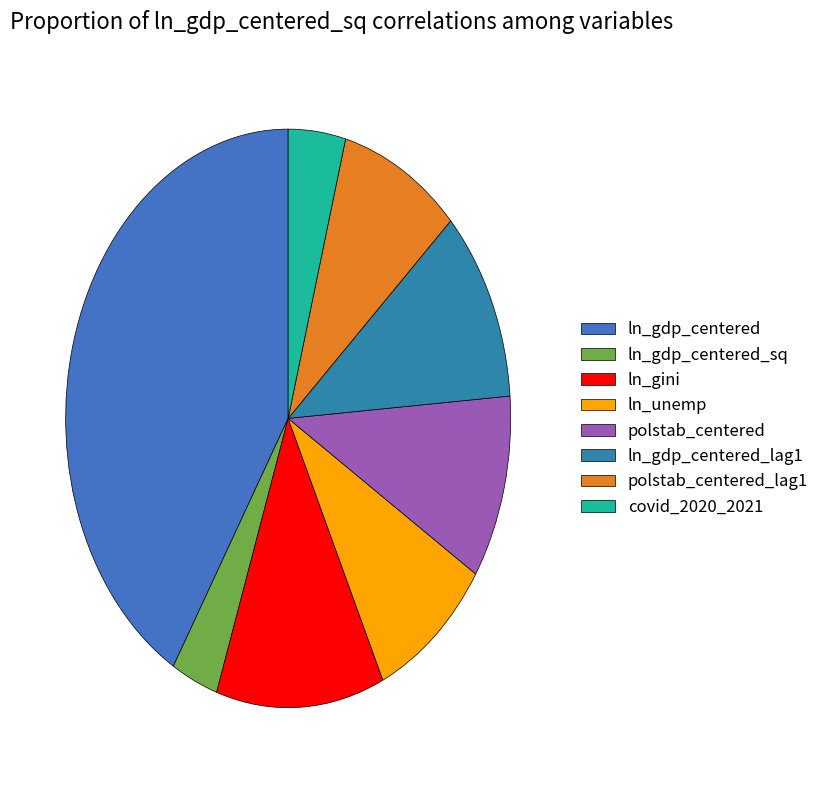

Is it true that polstab_centered is 10% of the pie?

True